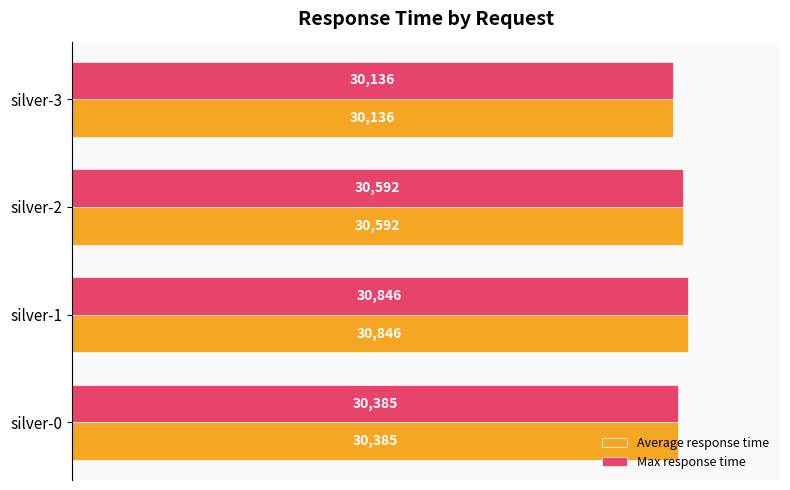

What are all the series names shown in the legend?

Average response time, Max response time